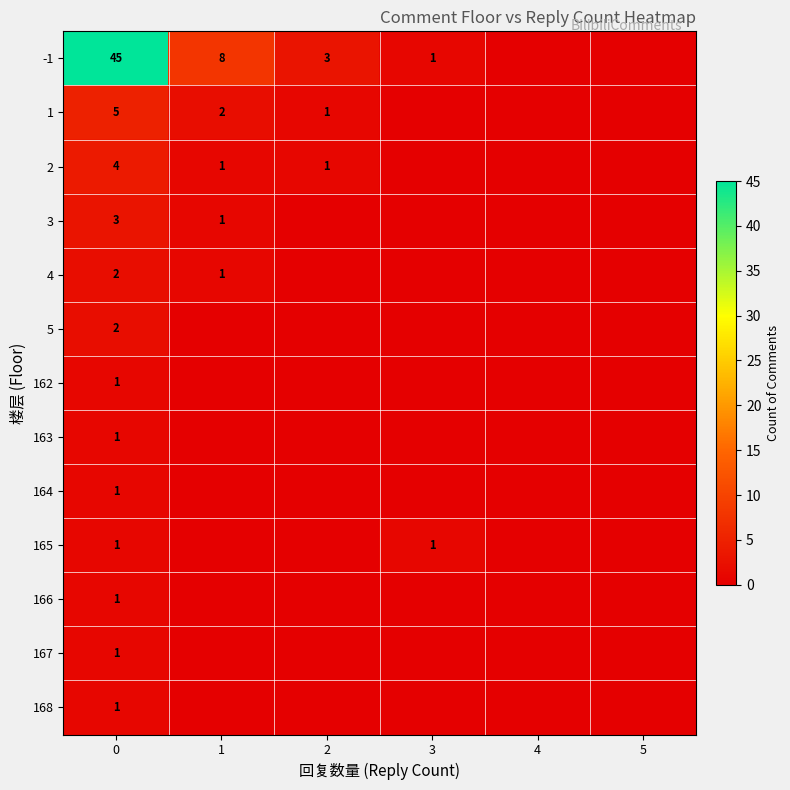

At how many categories does at least one series exceed 9?

1